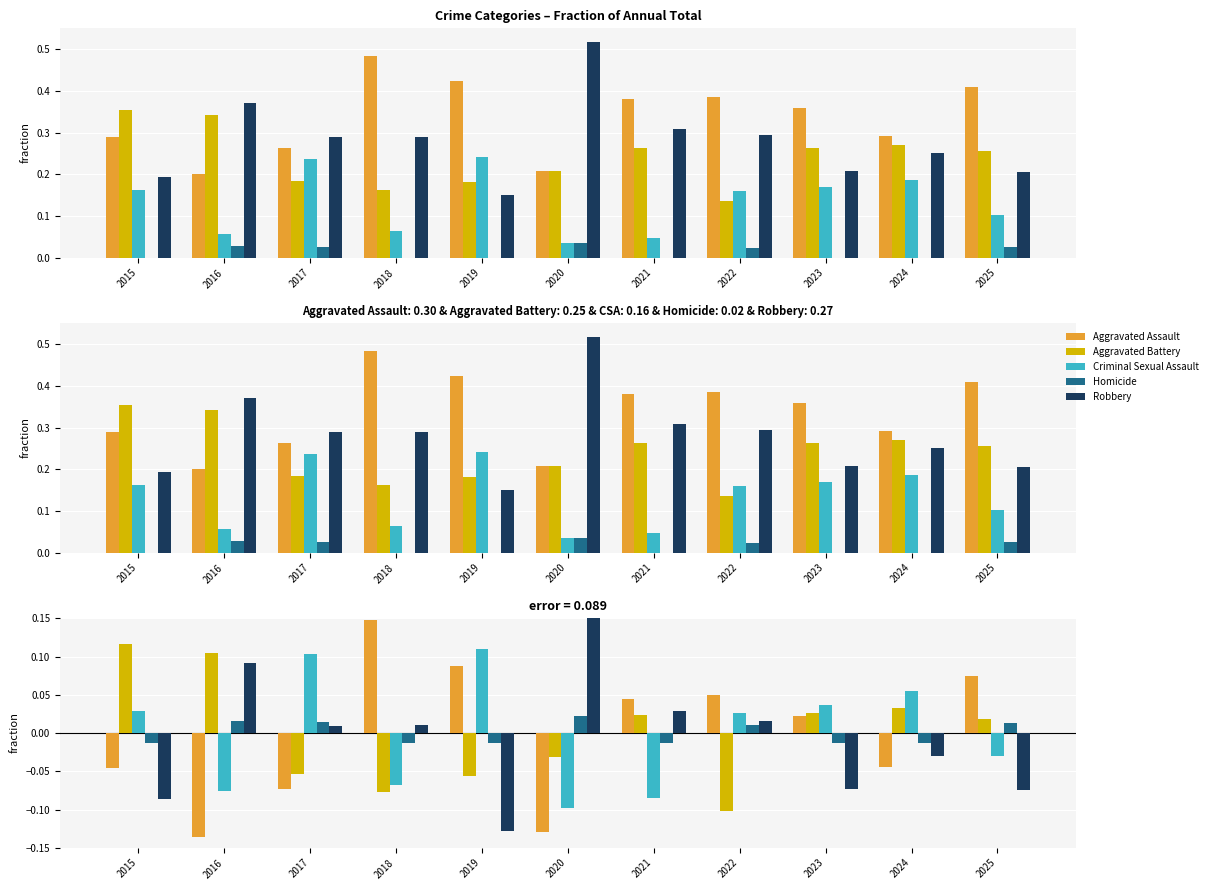

How many bars are there in each group?

5